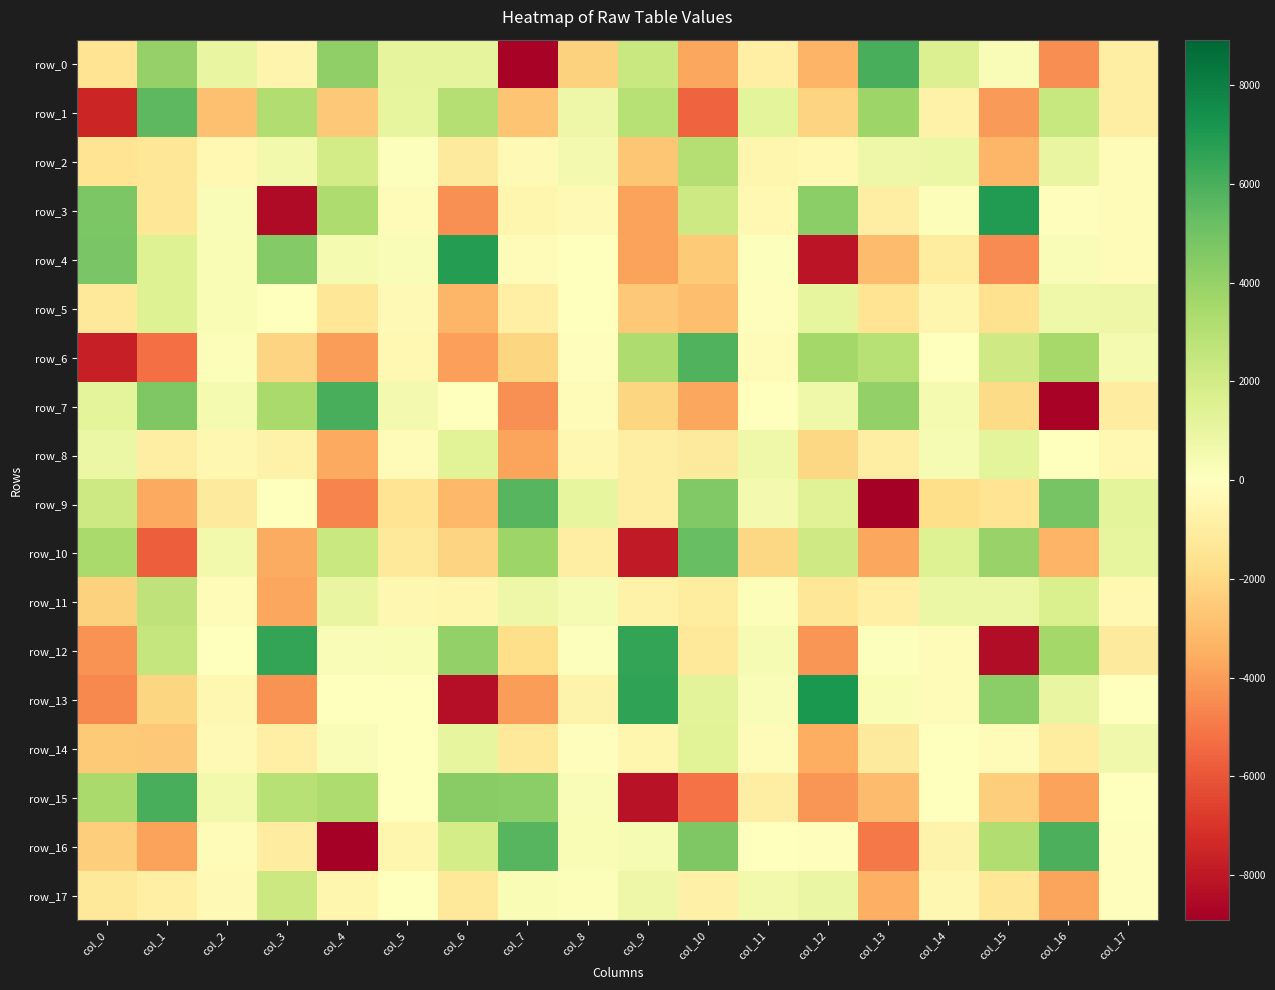

How many distinct data groups are displayed?

18